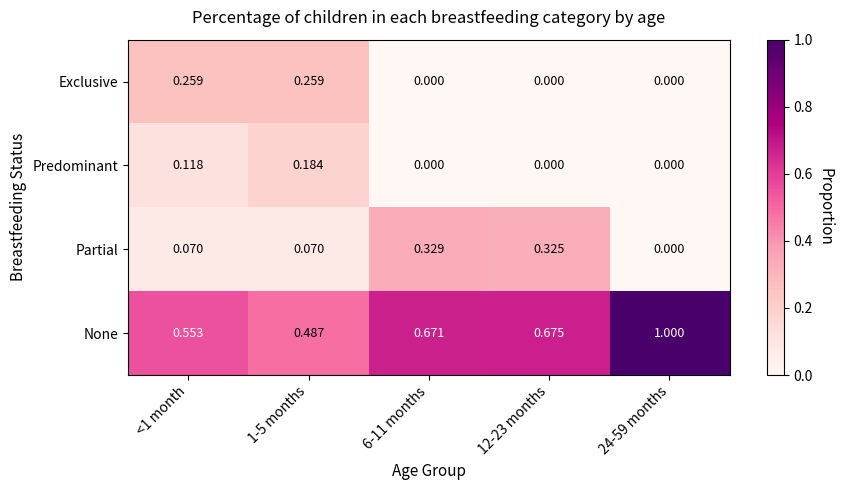

Rank the series by their maximum value, from lowest to highest.

Predominant, Exclusive, Partial, None